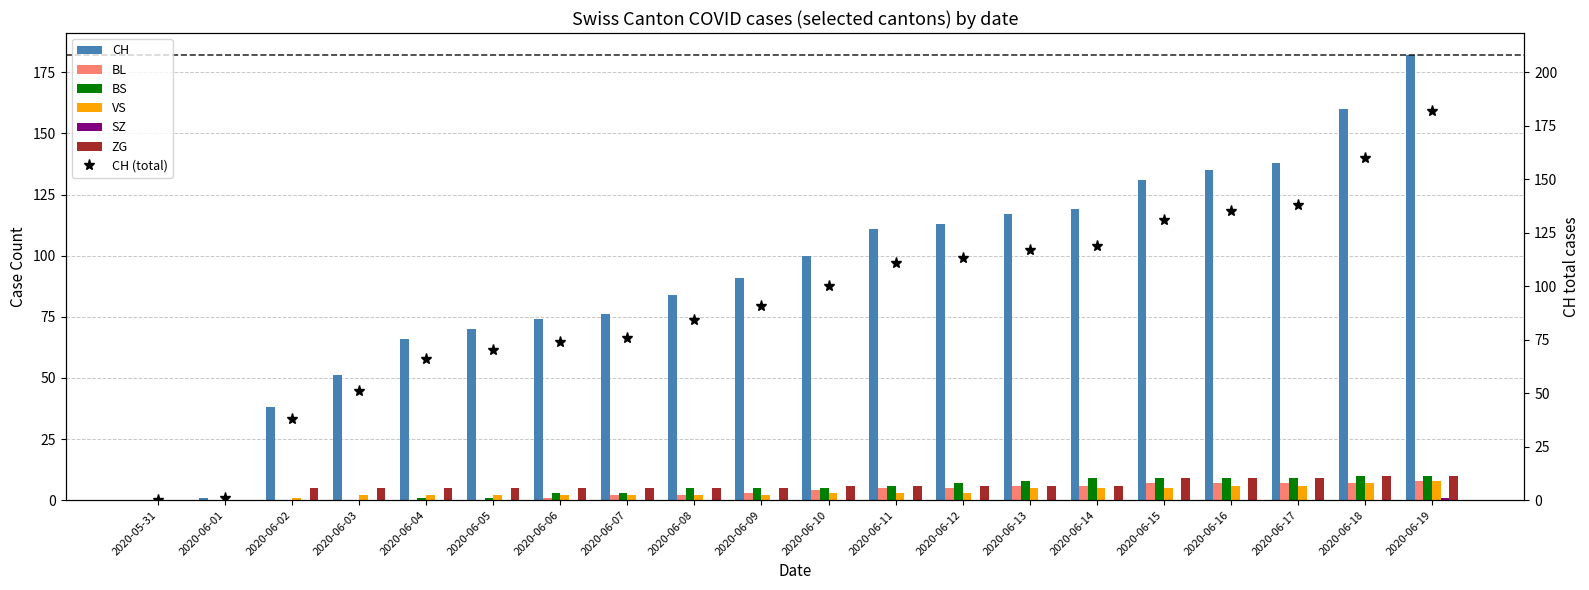

At how many categories does at least one series exceed 133?

4